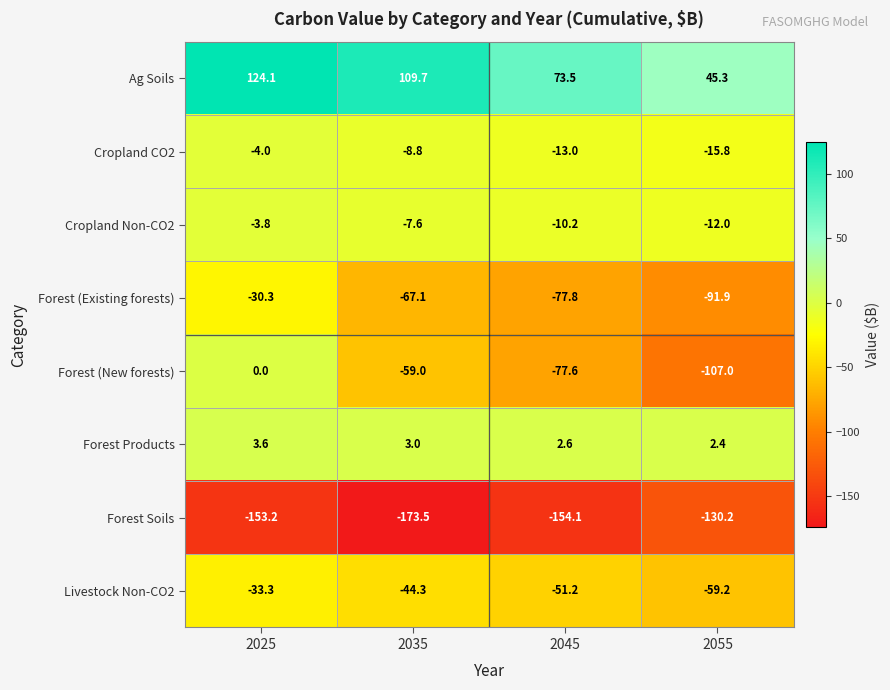

At which label does Cropland Non-CO2 reach its minimum?

2055